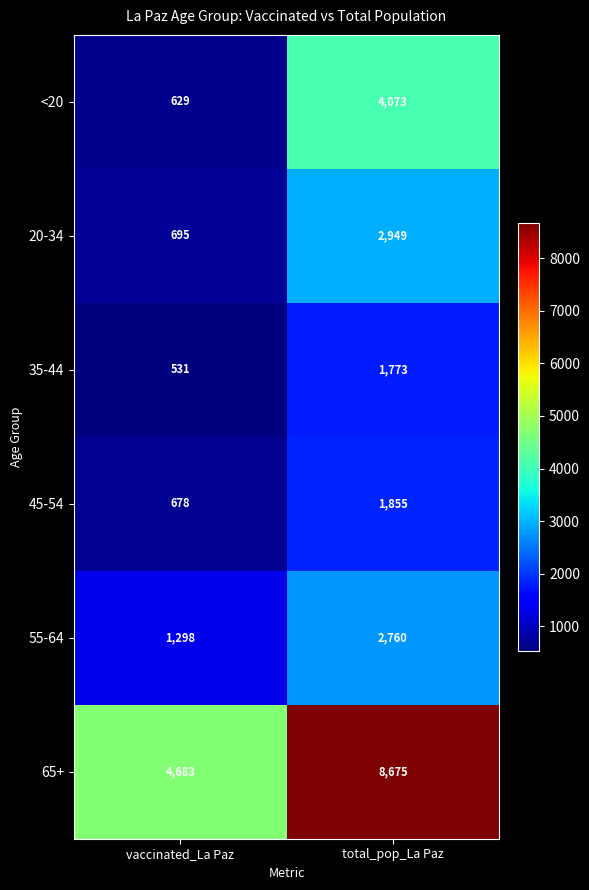

How many categories are shown in the chart?

2